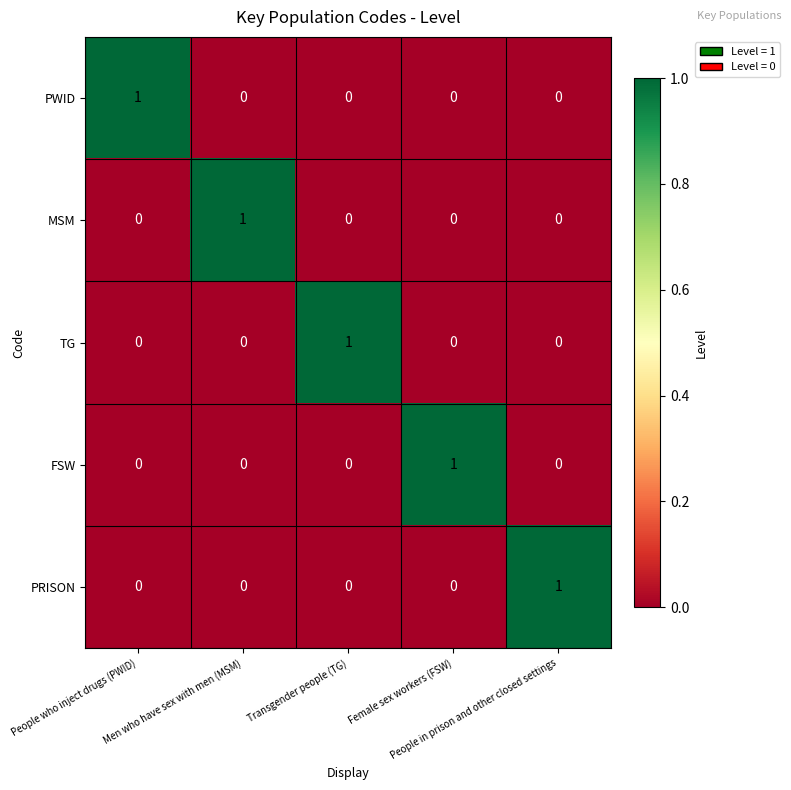

What is the spread (max minus min) of values at Men who have sex with men (MSM)?

1